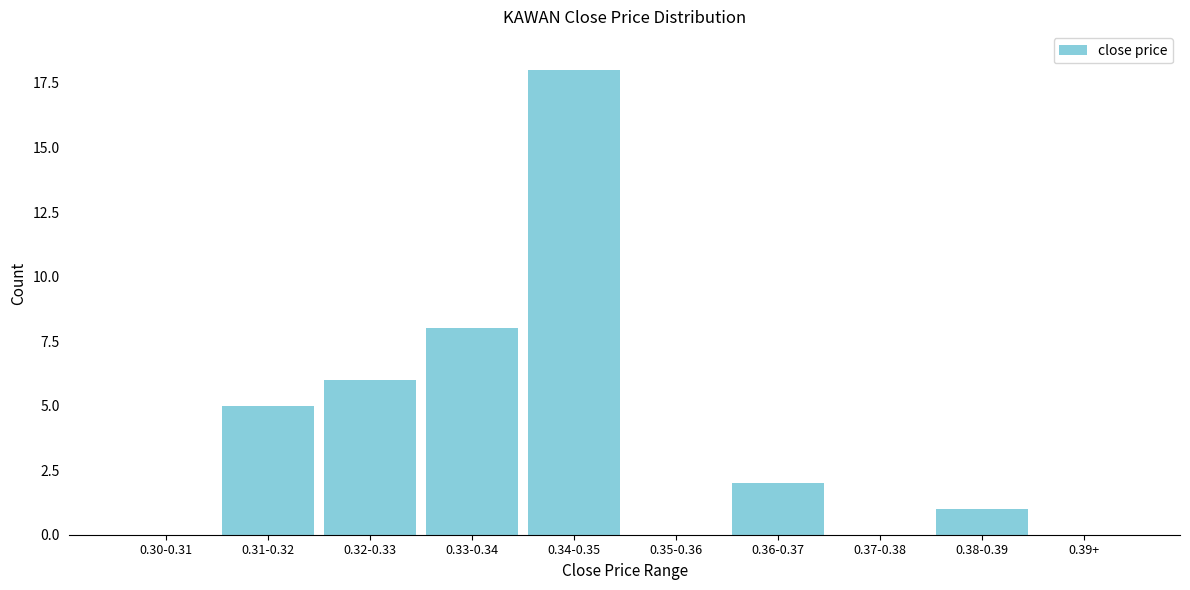

Reading left to right, extract all data points from this chart.

0.30-0.31=0	0.31-0.32=5	0.32-0.33=6	0.33-0.34=8	0.34-0.35=18	0.35-0.36=0	0.36-0.37=2	0.37-0.38=0	0.38-0.39=1	0.39+=0